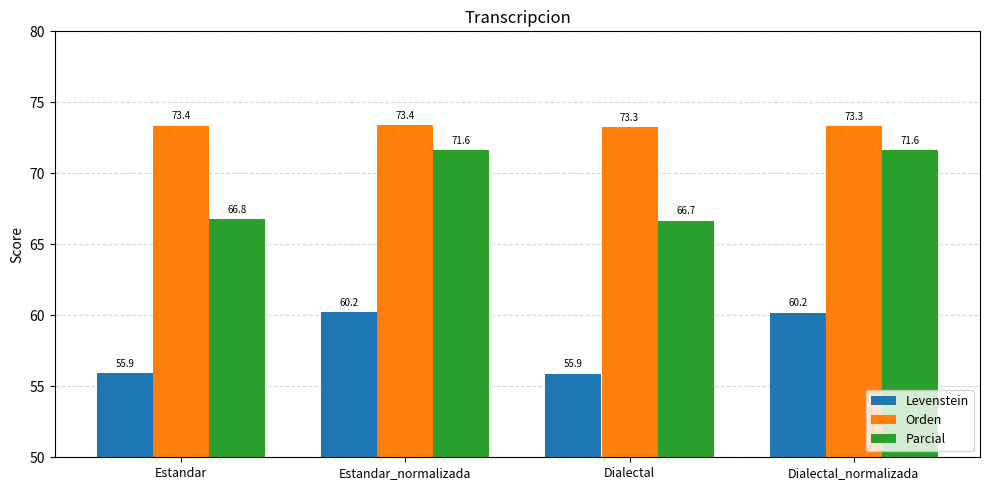

What is the sum of all Parcial values?

276.7